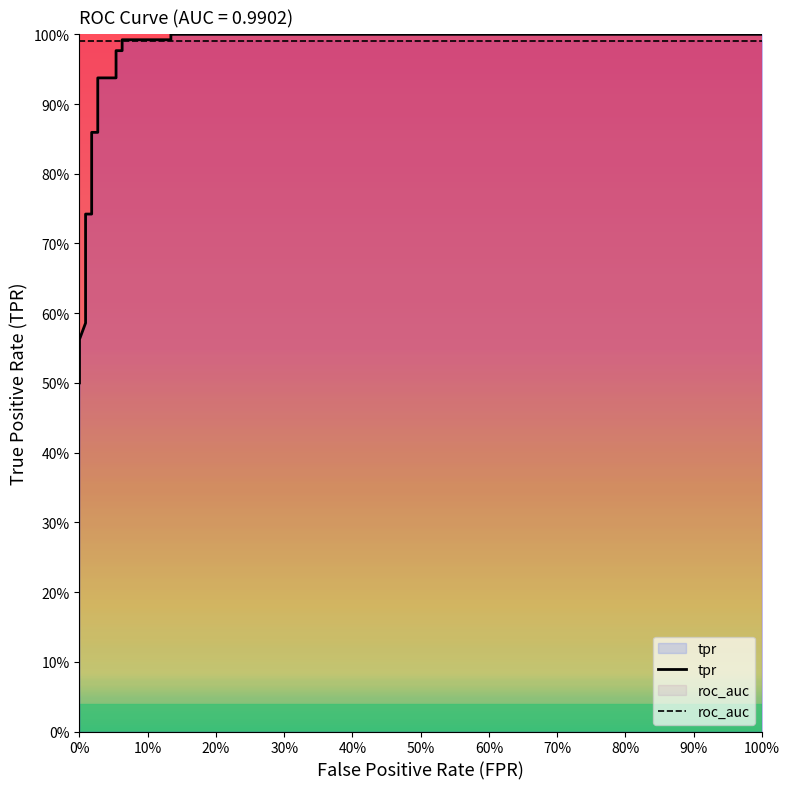

How many lines are shown in the chart?

2